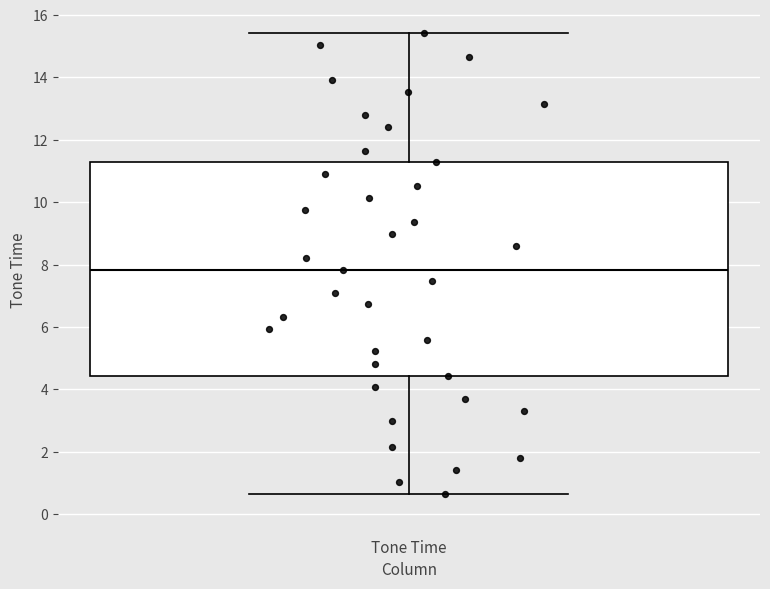

Transcribe this box plot: give where the median line is, the range the box spans, and where the two whiskers end, as read against the y-axis. The values are not printed on the chart, so give them approximately, as read against the axis.

median 7.8, box 4.4 to 11.2, whiskers 0.6 to 15.4